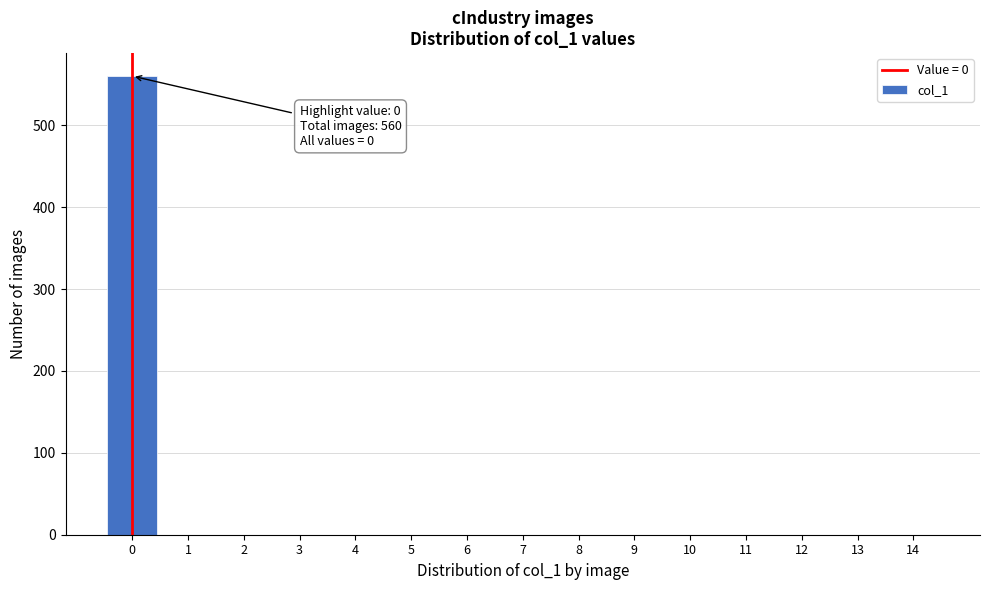

Over which range of the x-axis is the bar tallest?

-0.5 to 0.5